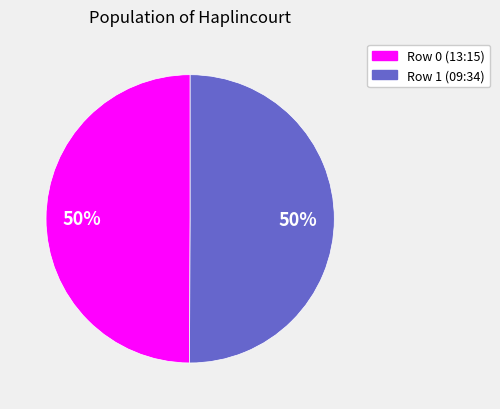

The Row 0 (13:15) slice represents 50% of the pie. True or false?

True